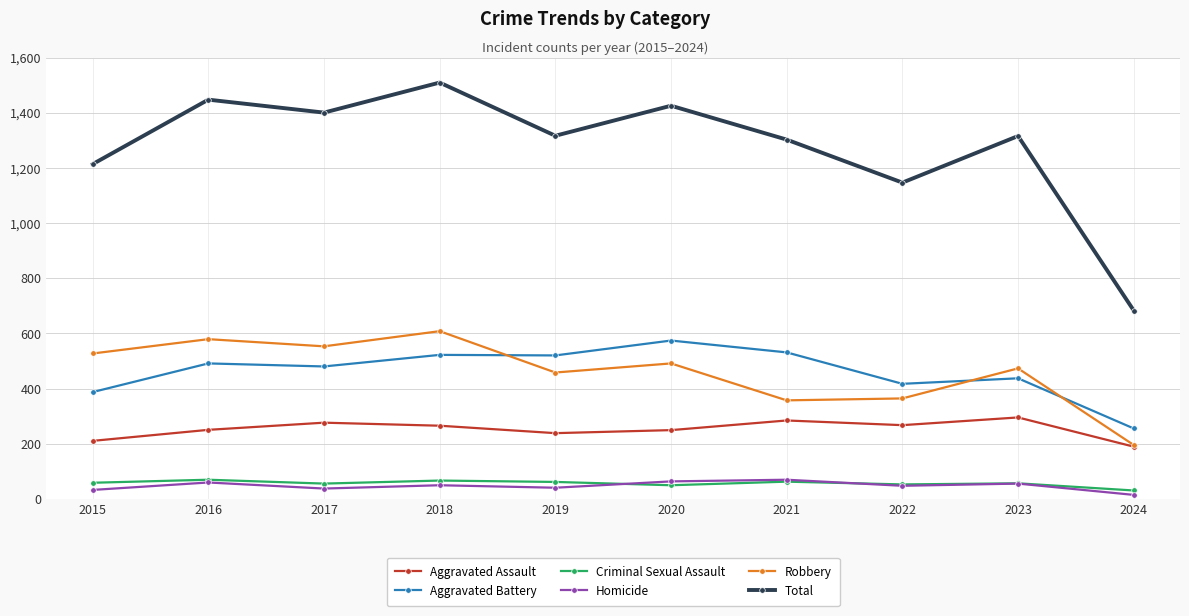

What is the difference between the highest and lowest values at 2016?

1389